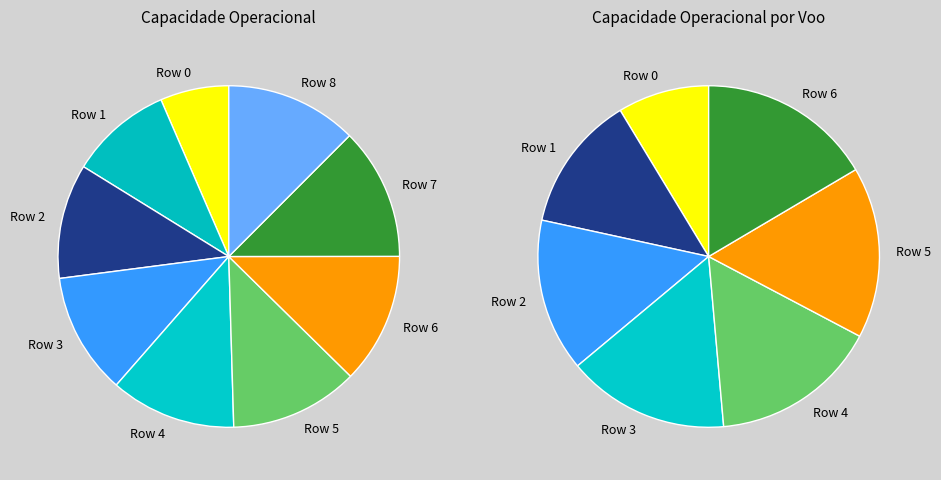

To the nearest percent, what portion does Row 4 represent?

12%